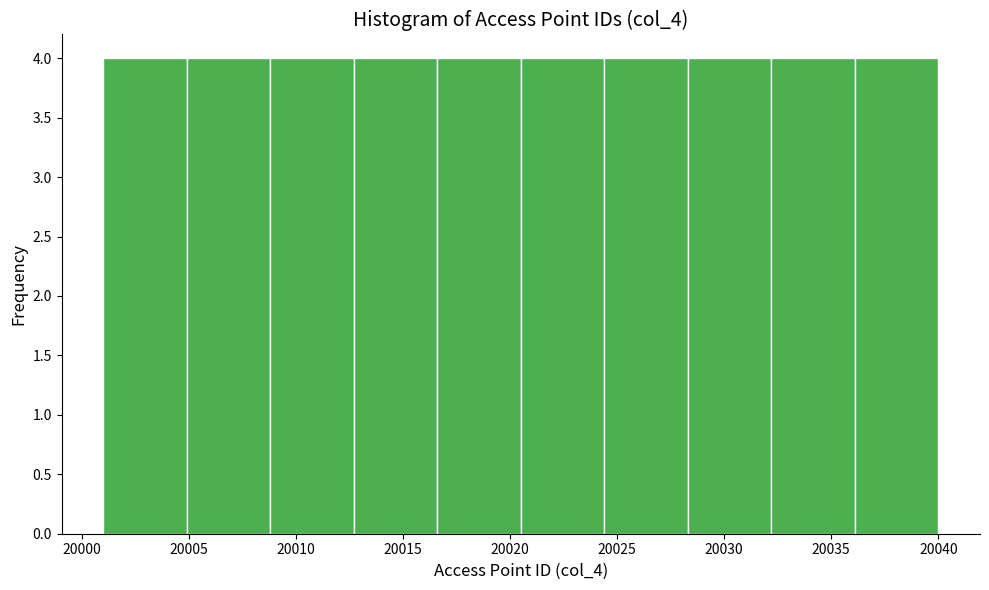

Reading left to right, transcribe this chart: for each bar, give the range it covers on the x-axis and its height. Neither the bar edges nor the heights are printed on the chart, so give them approximately, as read against the axes.

20001.0 to 20004.9: 4
20004.9 to 20008.8: 4
20008.8 to 20012.7: 4
20012.7 to 20016.6: 4
20016.6 to 20020.5: 4
20020.5 to 20024.4: 4
20024.4 to 20028.3: 4
20028.3 to 20032.2: 4
20032.2 to 20036.1: 4
20036.1 to 20040.0: 4